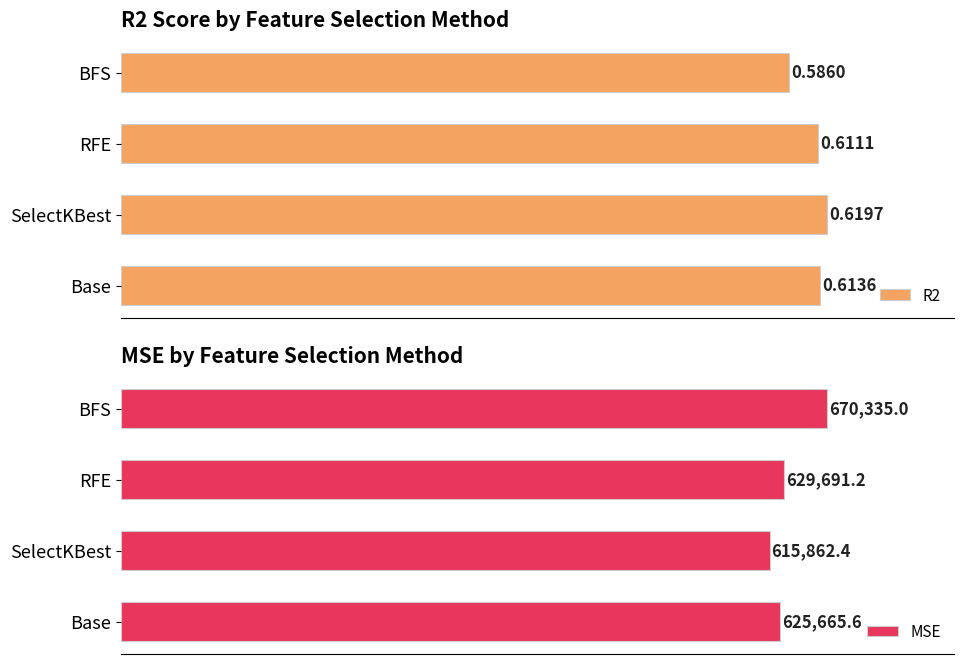

List the labels in order of R2 value, largest first.

SelectKBest, Base, RFE, BFS